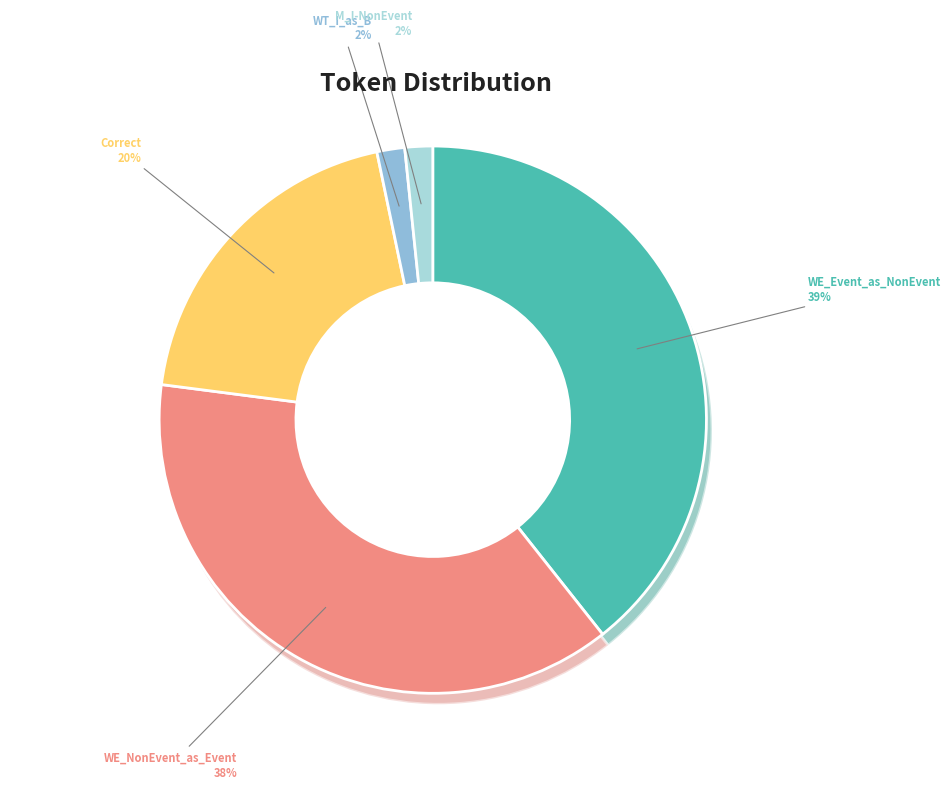

Rank the categories by value from lowest to highest.

Wrong_Tag_I_as_B, Missed_I-NonEvent, Correct, Wrong_Entity_NonEvent_as_Event, Wrong_Entity_Event_as_NonEvent